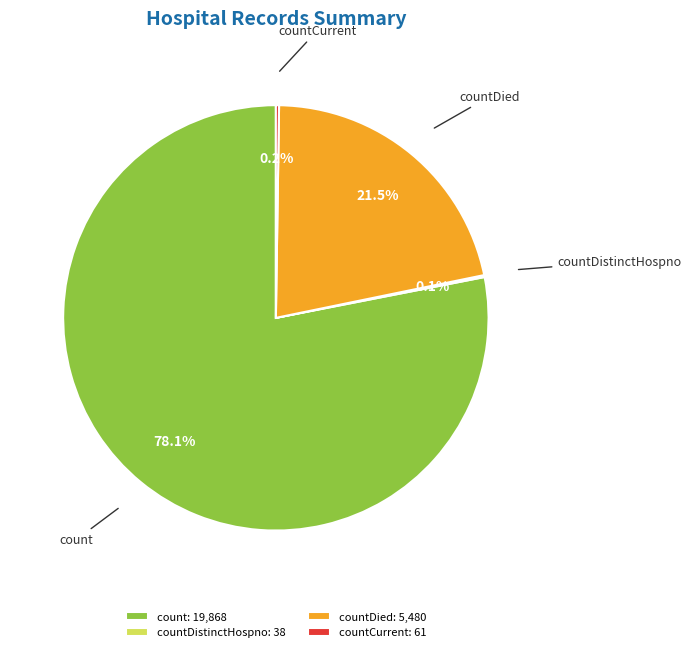

To the nearest percent, what is the average slice percentage?

25%